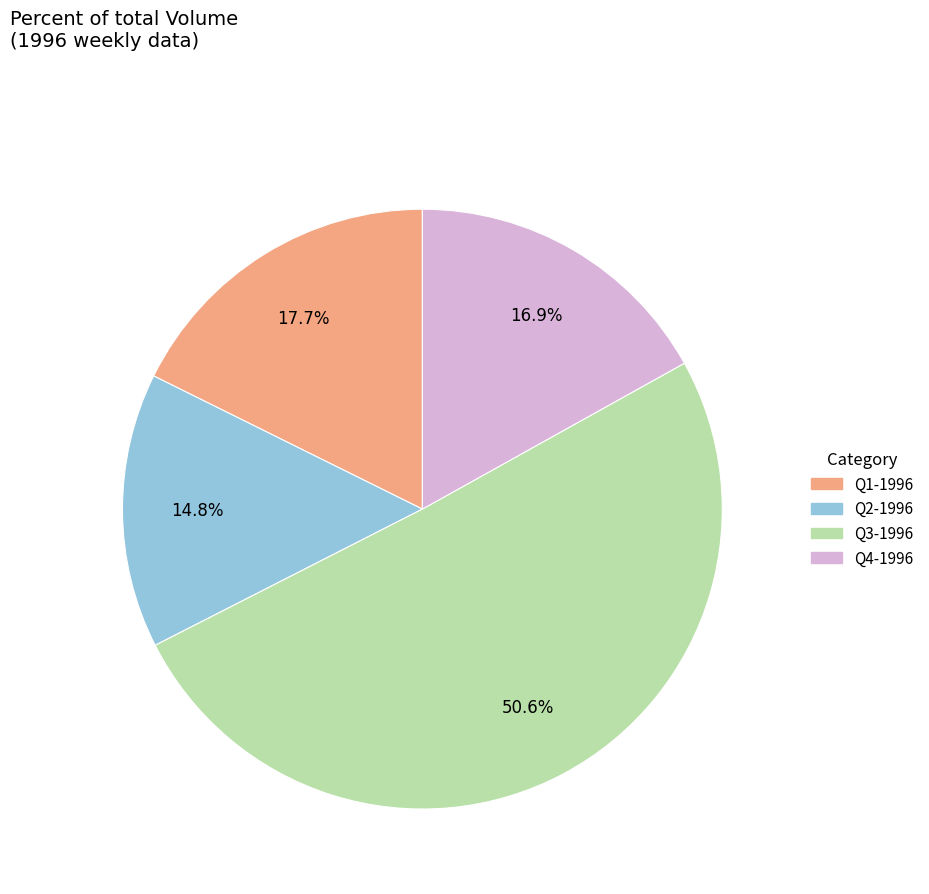

Is there a majority slice in this chart?

Yes